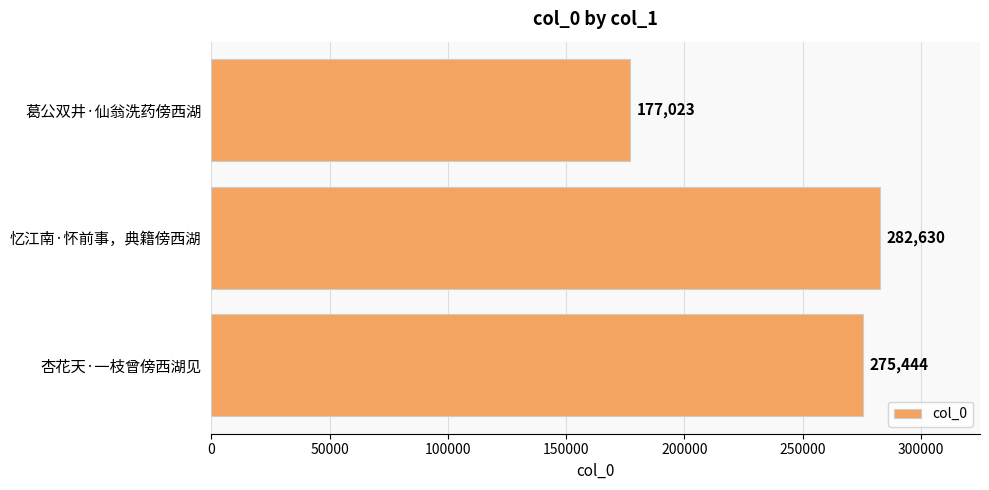

What is the difference between the maximum and minimum values?

105607